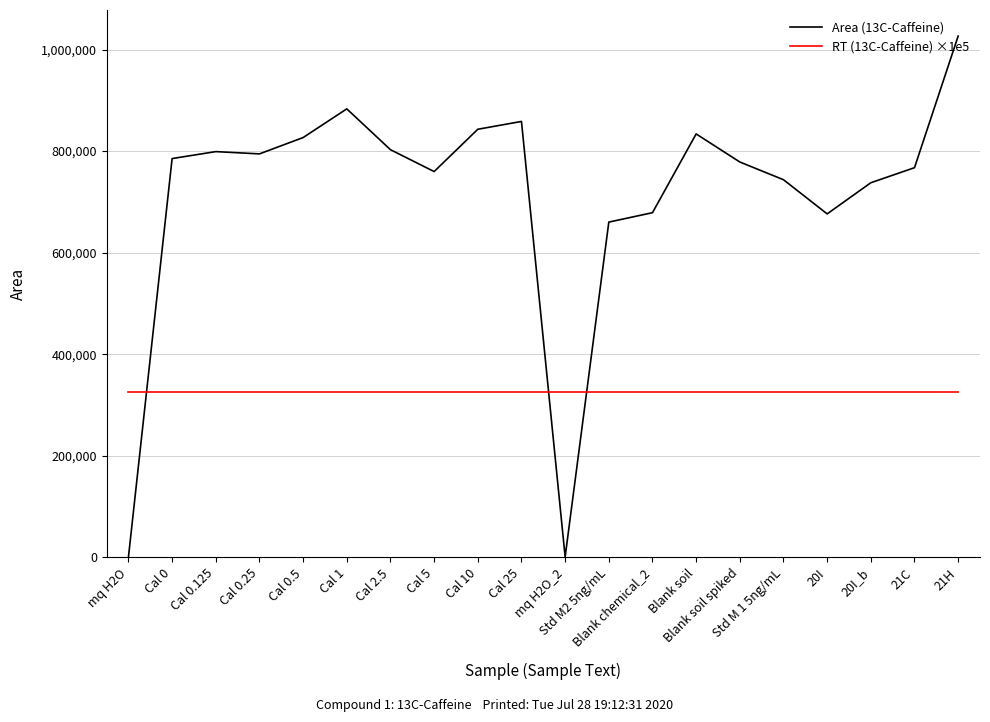

True or false: RT (13C-Caffeine) ×1e5 has a value of 463215.8 at Cal 5.

False